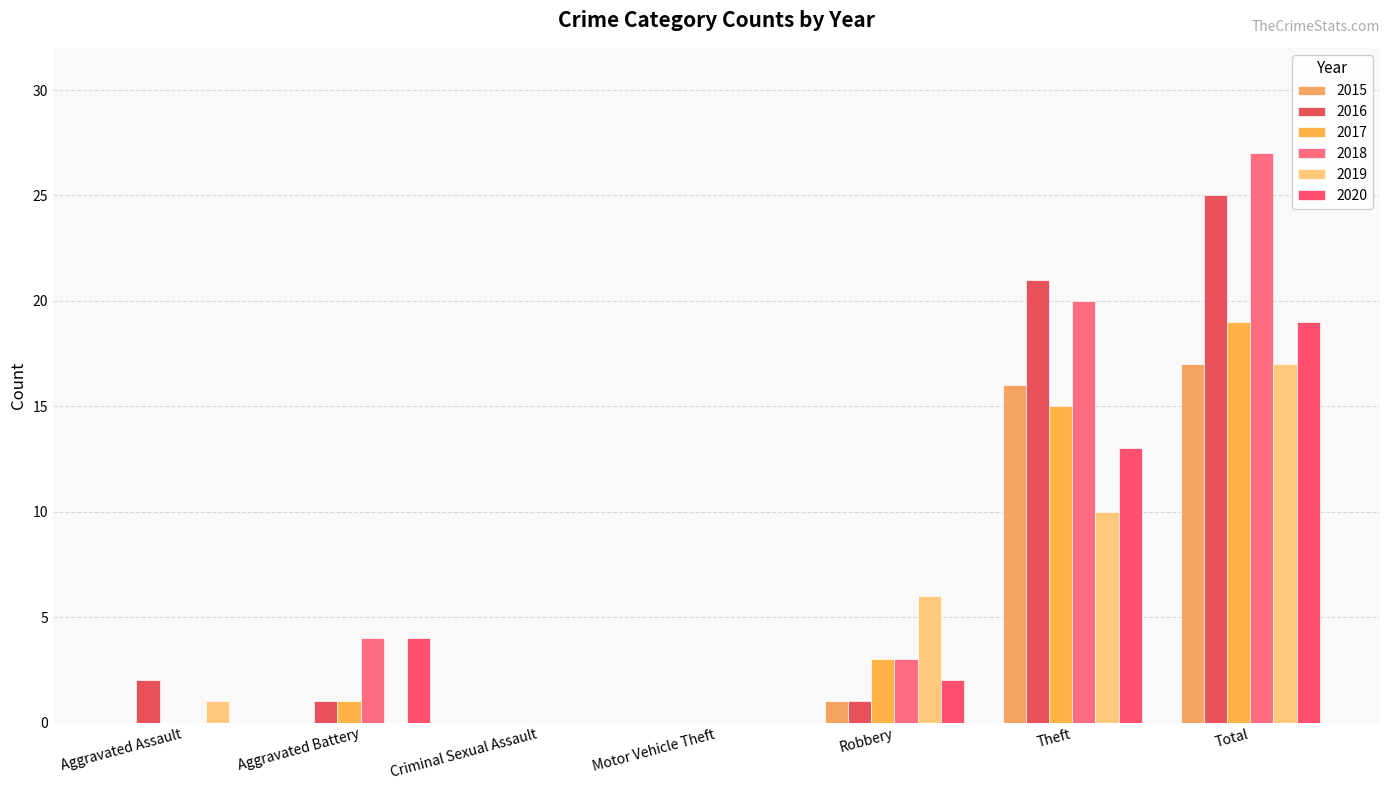

The value of 2019 at Total is 5. True or false?

False